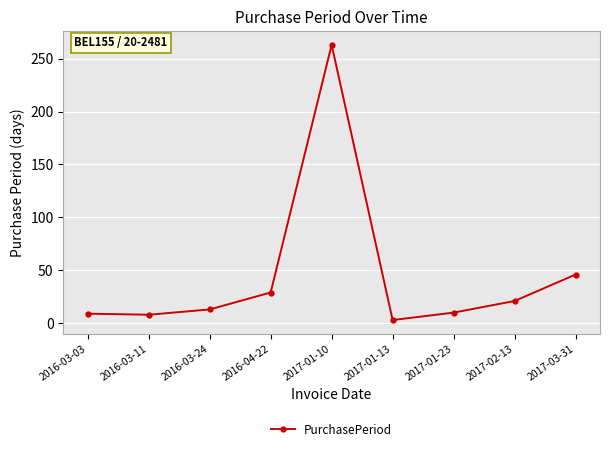

Between 2017-02-13 and 2016-03-11, which is larger?

2017-02-13